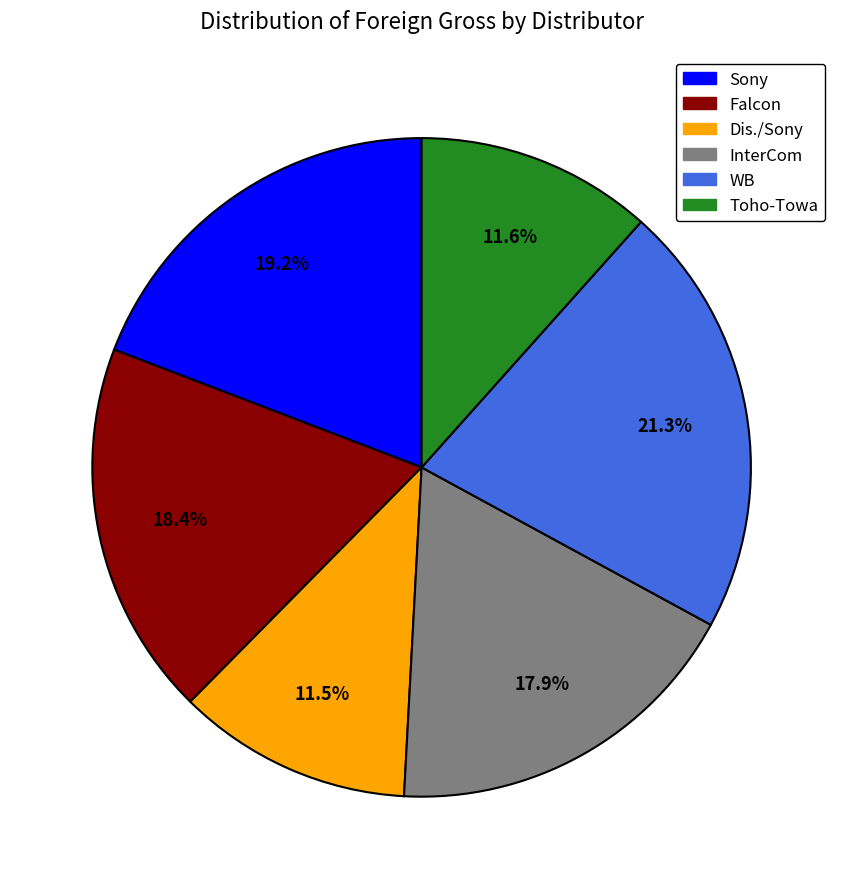

To the nearest percent, what percentage of the pie is Falcon?

18%